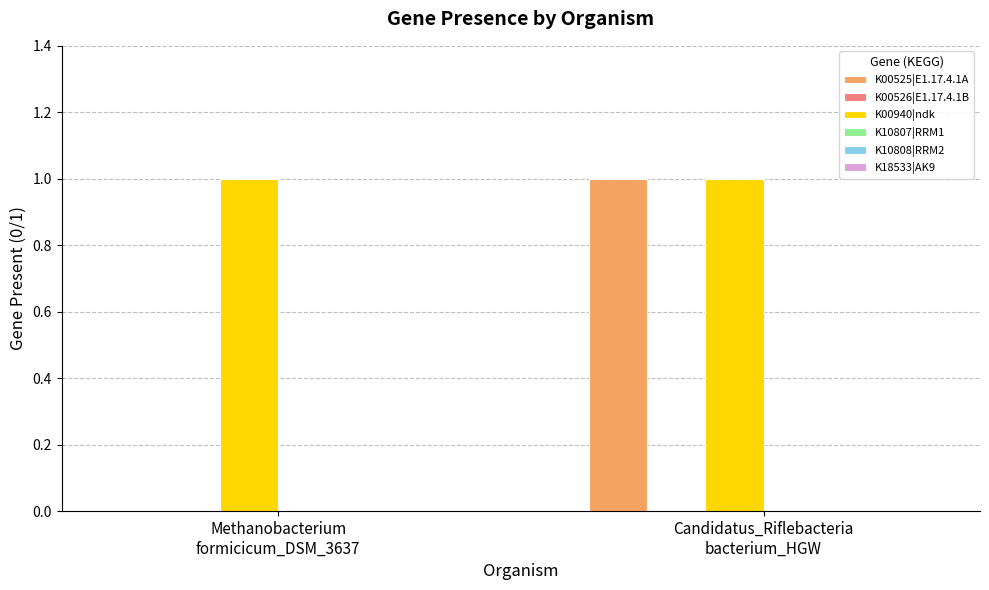

Which series has the largest total across all categories?

K00940|ndk